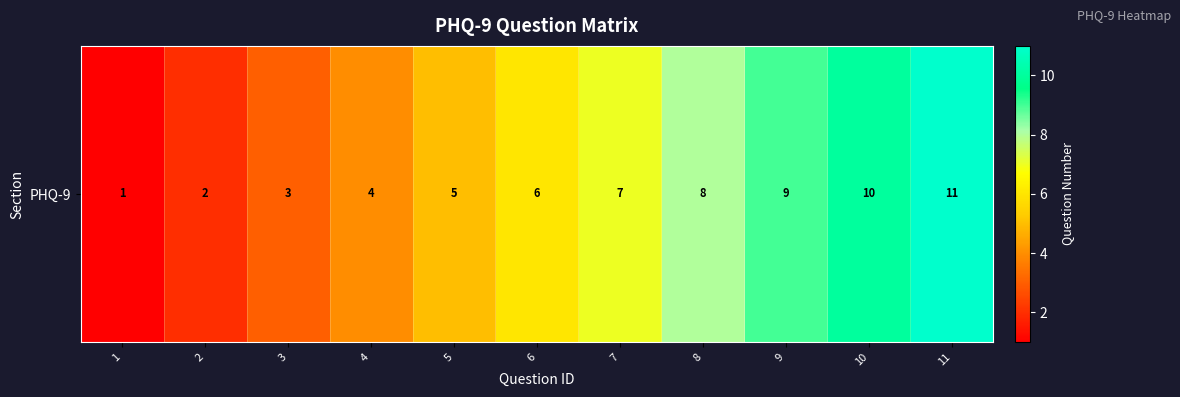

Which has a higher value, 8 or 7?

8